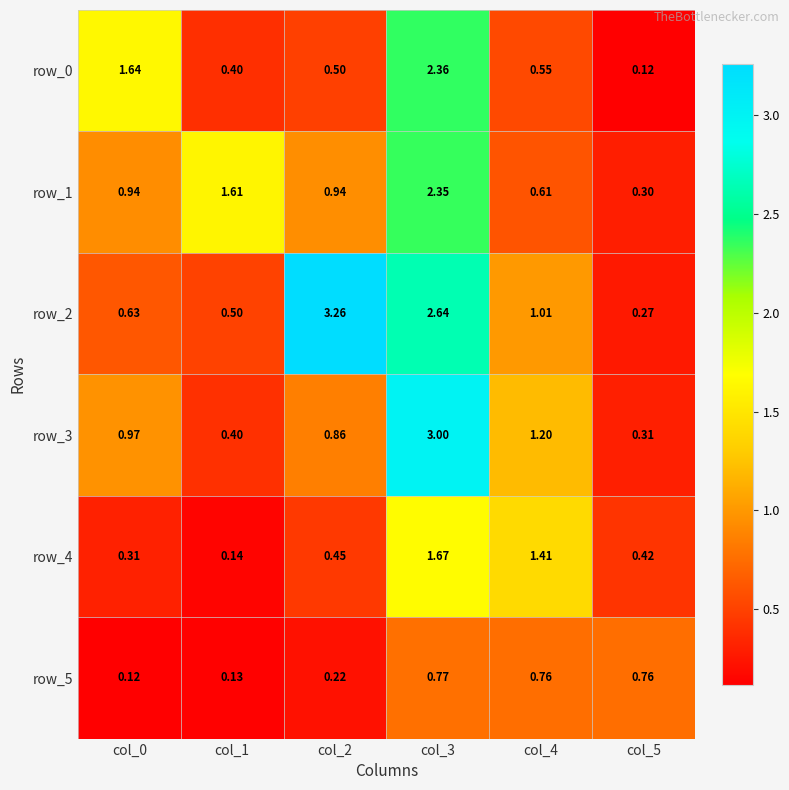

At which category is the sum across all series the highest?

col_3